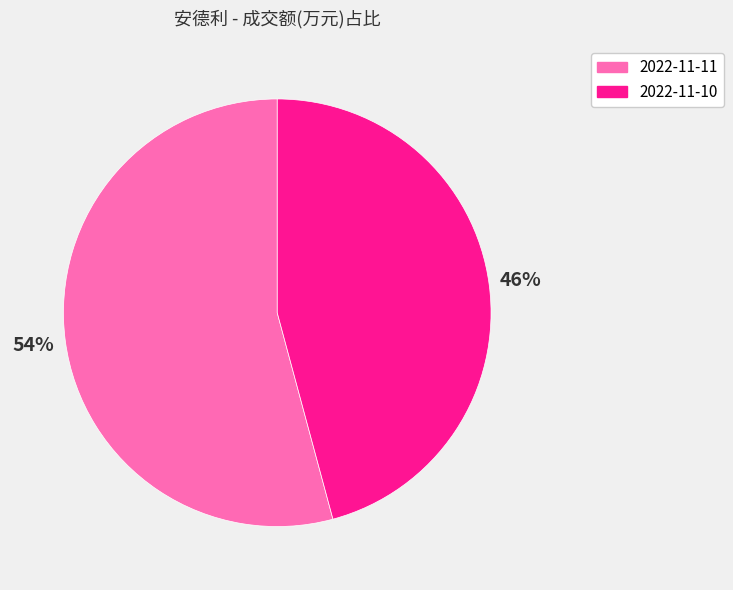

What percentage is the 2022-11-11 slice, to the nearest percent?

54%